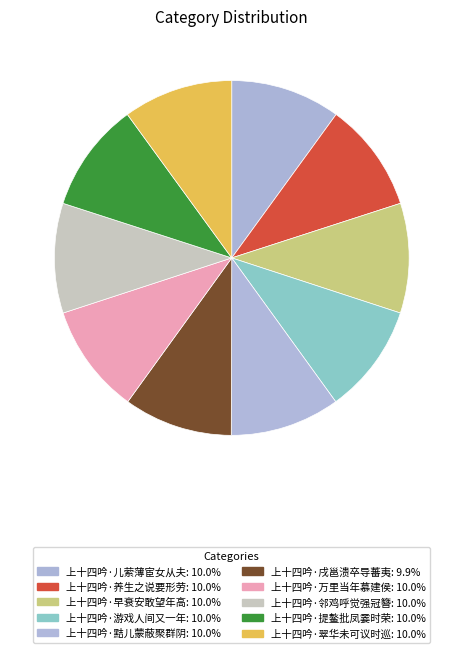

How many segments does this pie chart have?

10